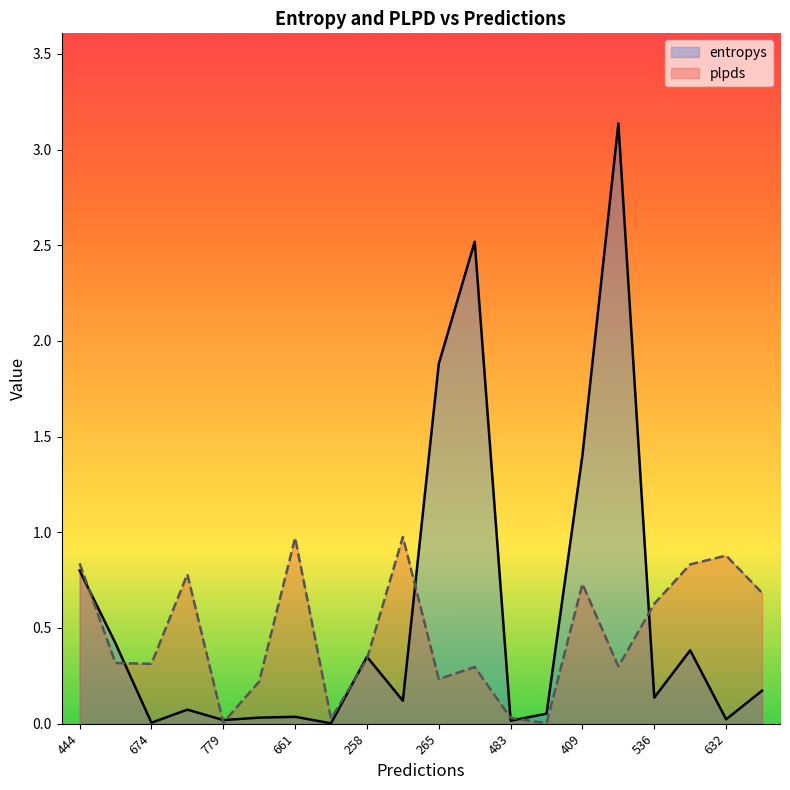

Reading left to right, extract all data points from this chart.

entropys: 0.8	0.4	0.0	0.1	0.0	0.0	0.0	0.0	0.3	0.1	1.9	2.5	0.0	0.1	1.4	3.1	0.1	0.4	0.0	0.2
plpds: 0.8	0.3	0.3	0.8	0.0	0.2	1.0	0.0	0.3	1.0	0.2	0.3	0.0	0.0	0.7	0.3	0.6	0.8	0.9	0.7